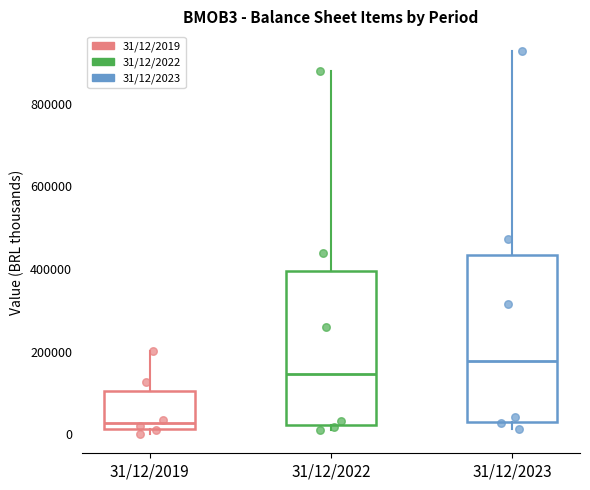

Reading left to right, transcribe this box plot: for each box, give where its median line is, the range the box spans, and where its two whiskers end, as read against the y-axis. The values are not printed on the chart, so give them approximately, as read against the axis.

31/12/2019: median 20000 (just above the box's lower edge), box 20000 to 100000, whiskers 0 to 200000
31/12/2022: median 140000, box 20000 to 400000, whiskers 20000 (just below the box's lower edge) to 880000
31/12/2023: median 180000, box 40000 to 440000, whiskers 20000 to 920000